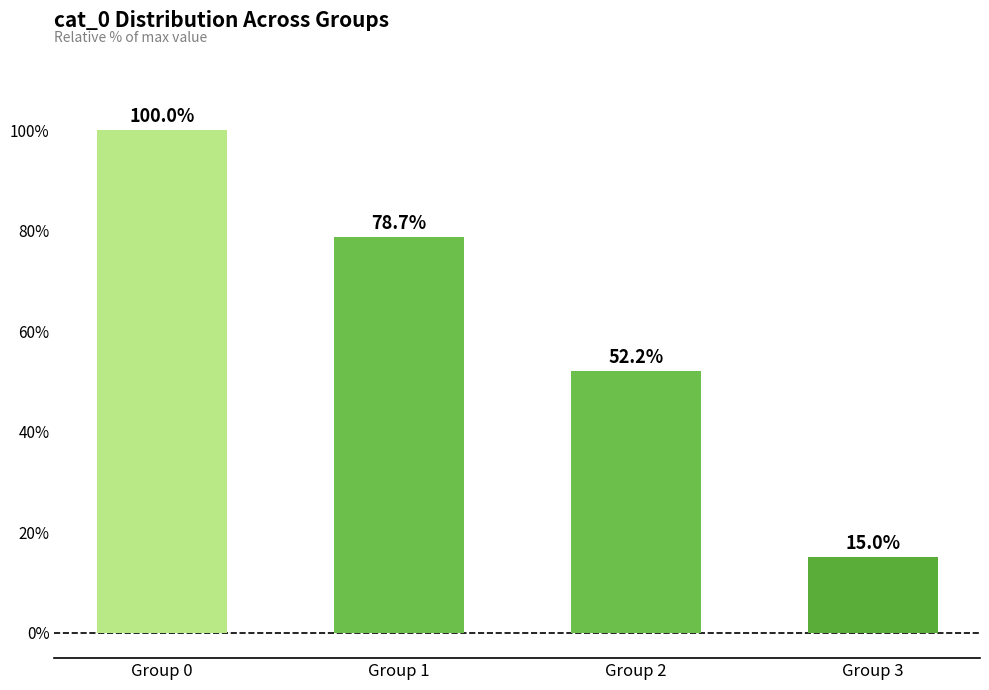

What is the value of the 3rd bar from the left?

52.2